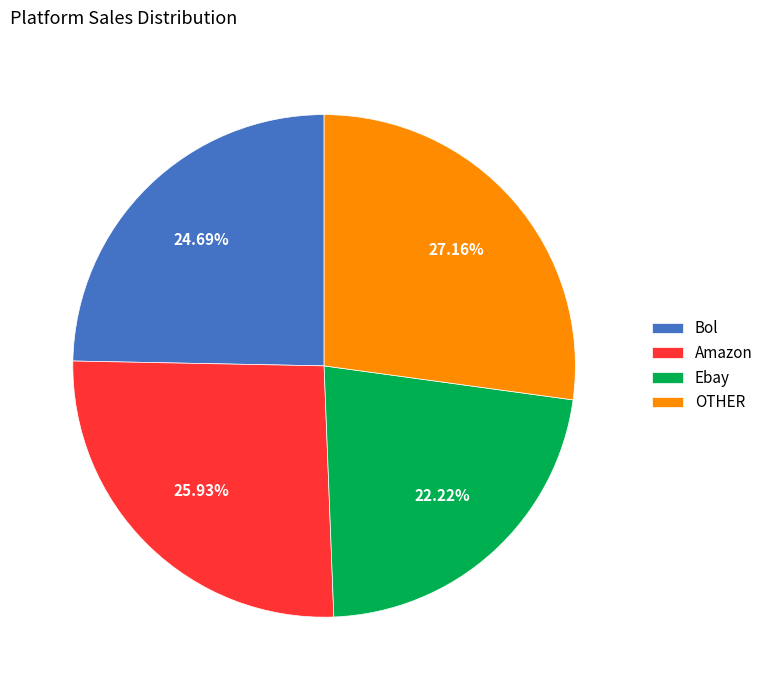

Does Ebay represent more than half of the total?

No